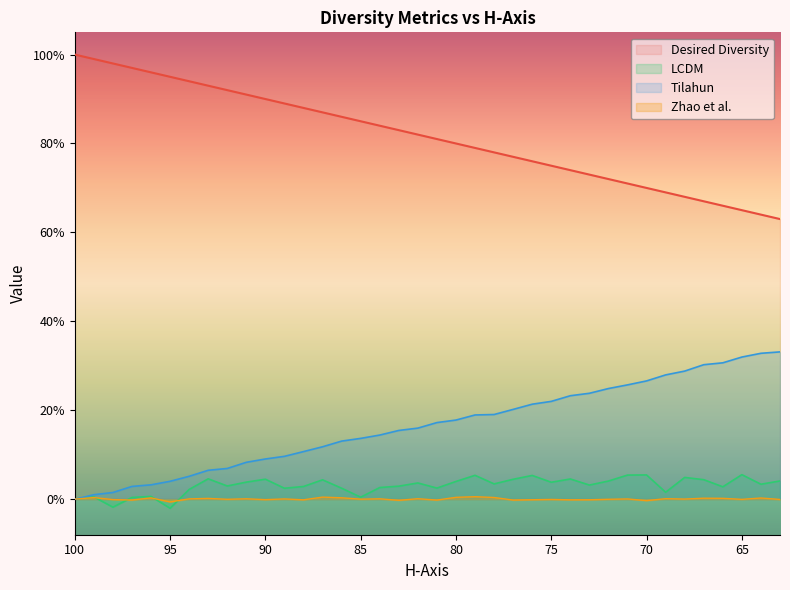

True or false: Zhao et al. and Desired Diversity intersect in this chart.

False